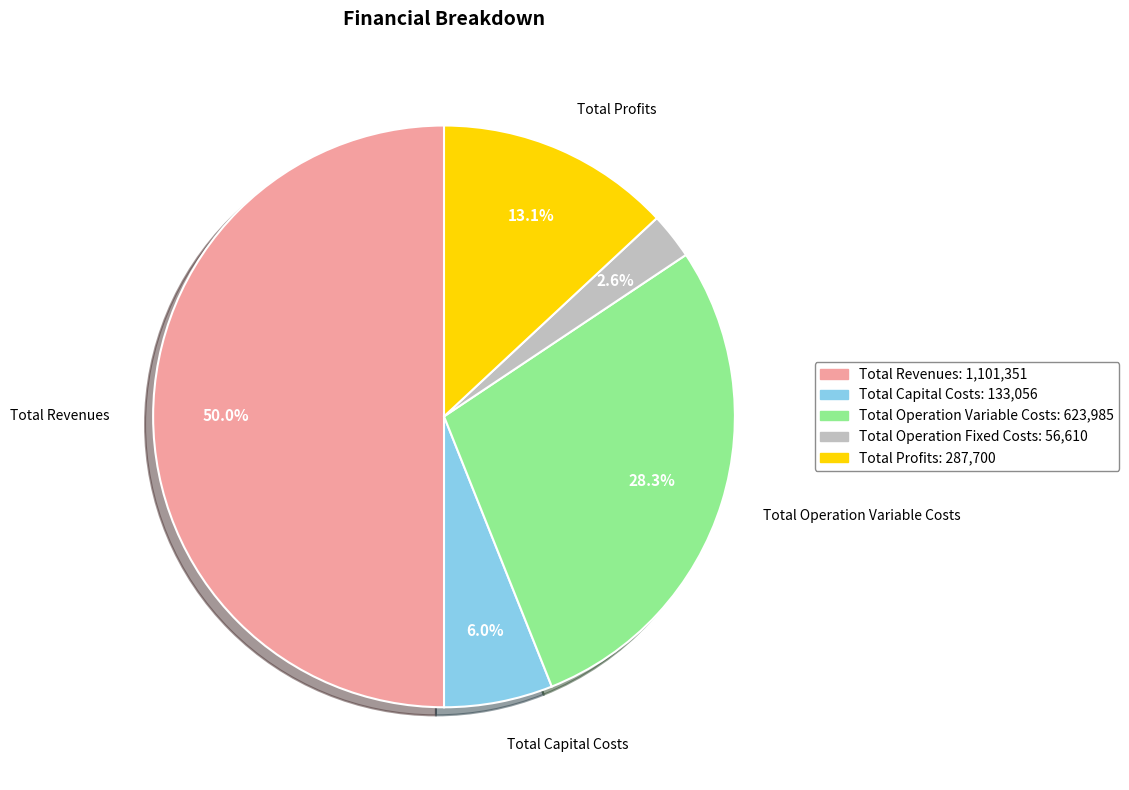

Which slice represents more than half of the pie?

Total Revenues